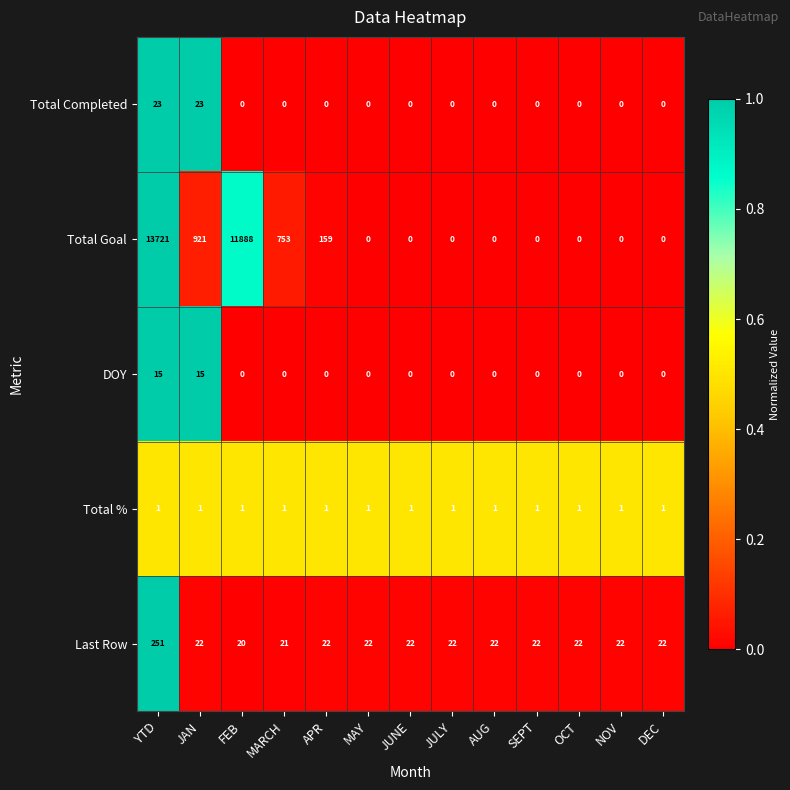

Which series has the largest total across all categories?

Total Goal